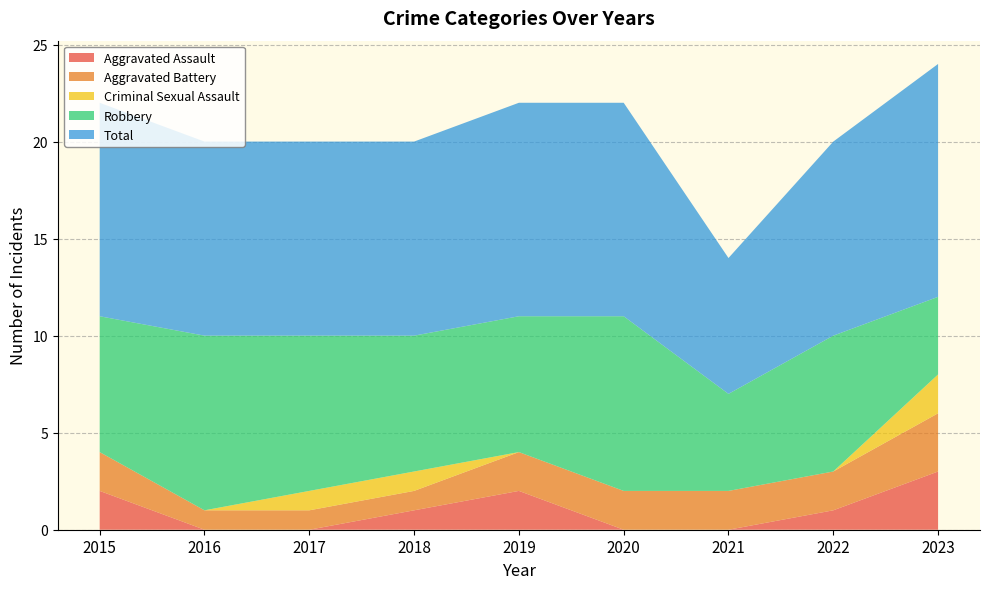

Reading right to left, what are all the values shown in this chart?

Aggravated Assault: 2023=3	2022=1	2021=0	2020=0	2019=2	2018=1	2017=0	2016=0	2015=2
Aggravated Battery: 2023=3	2022=2	2021=2	2020=2	2019=2	2018=1	2017=1	2016=1	2015=2
Criminal Sexual Assault: 2023=2	2022=0	2021=0	2020=0	2019=0	2018=1	2017=1	2016=0	2015=0
Robbery: 2023=4	2022=7	2021=5	2020=9	2019=7	2018=7	2017=8	2016=9	2015=7
Total: 2023=12	2022=10	2021=7	2020=11	2019=11	2018=10	2017=10	2016=10	2015=11